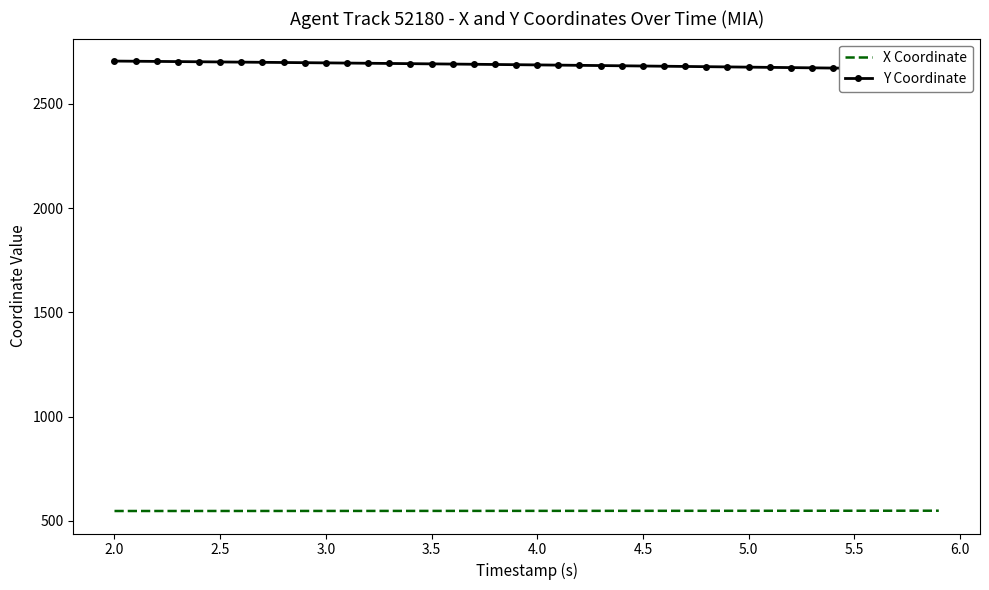

What is the lowest value of the X Coordinate series?

547.3